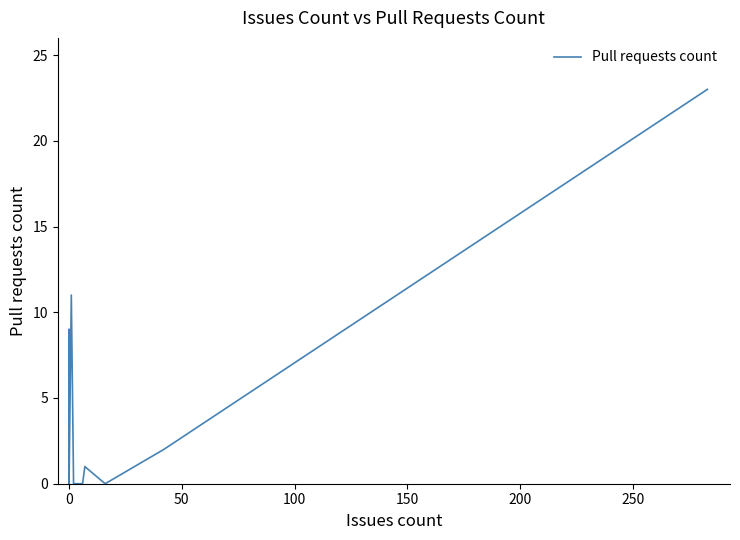

How many interior local valleys (lower than both neighbors) does the data have?

3